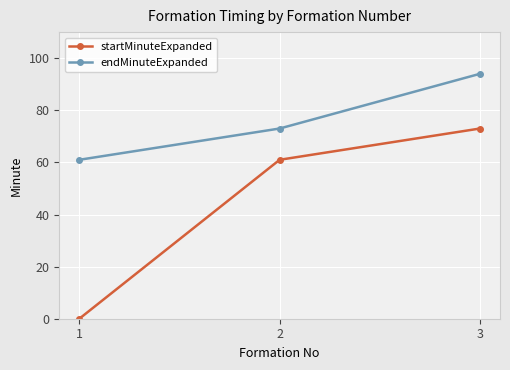

Between 2 and 3, which series saw the biggest shift?

endMinuteExpanded